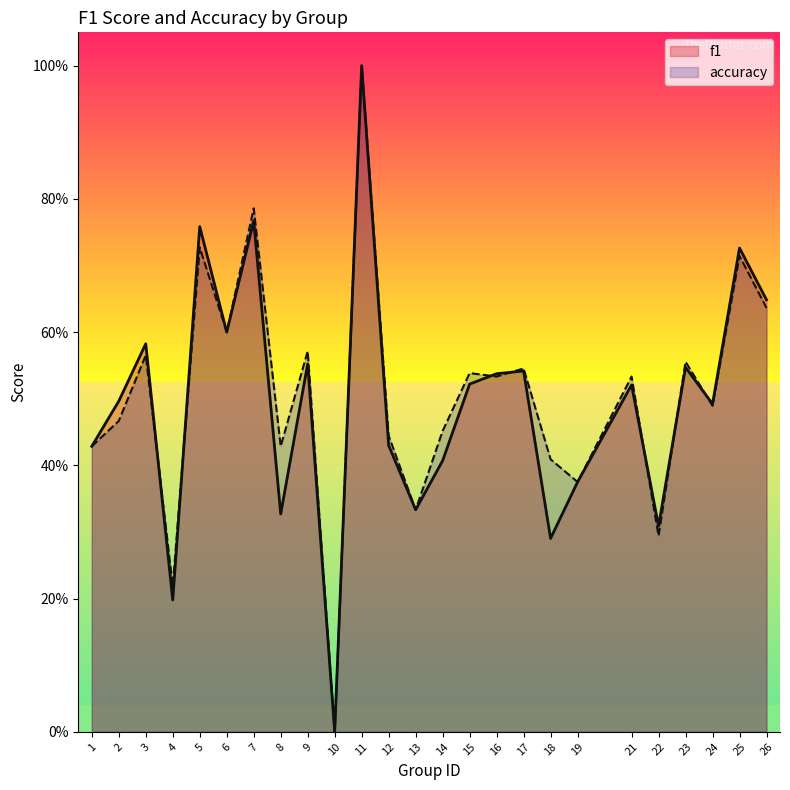

Is it true that f1 equals 0.2 at 24?

False